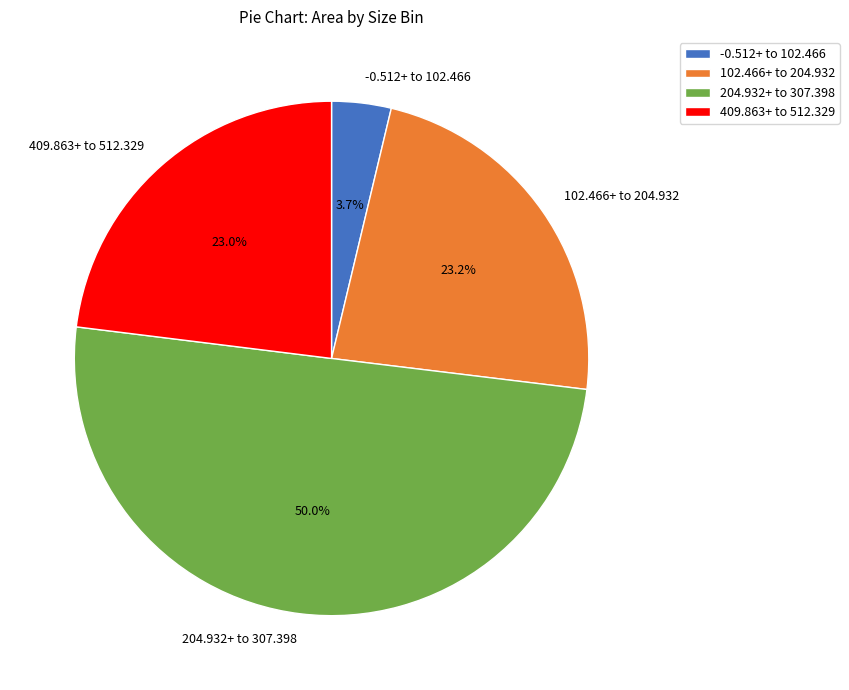

Is 102.466+ to 204.932 the majority of the pie?

No